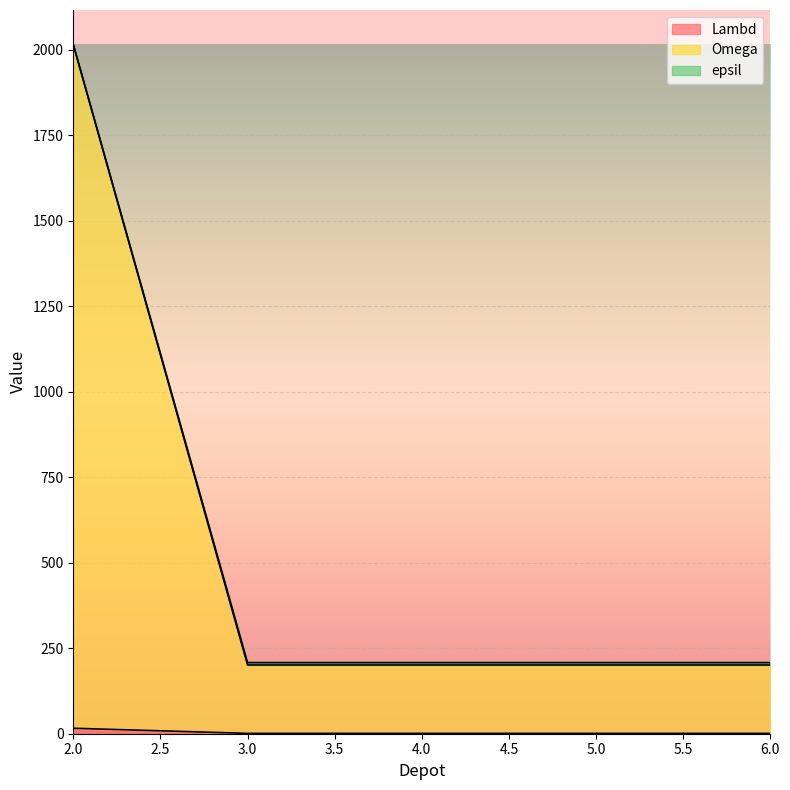

At how many categories does at least one series exceed 1196?

1